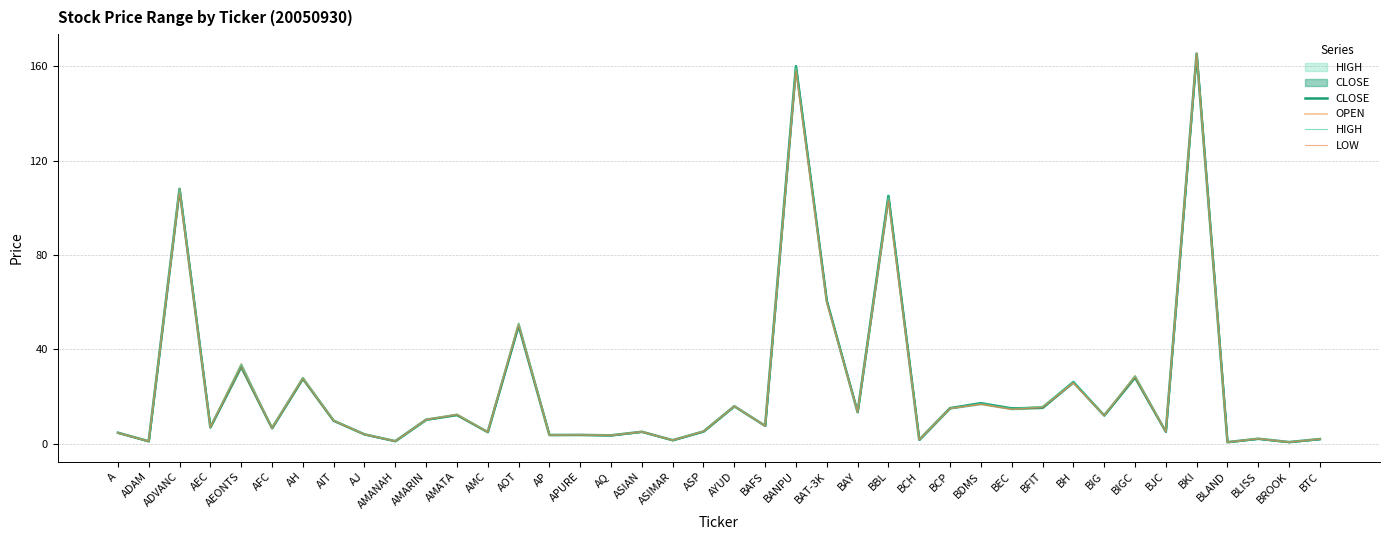

What is the label of the 20th point from the right?

AYUD